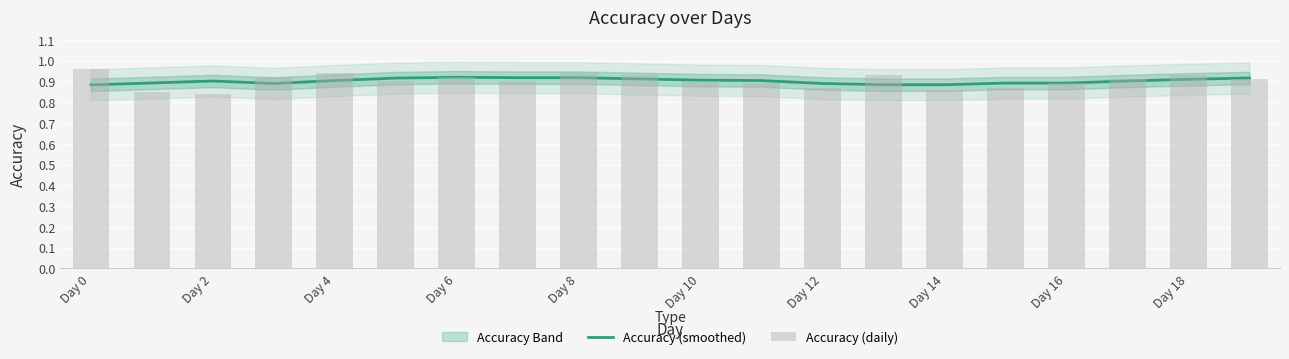

What is the spread (max minus min) of values at Day 2?

0.1